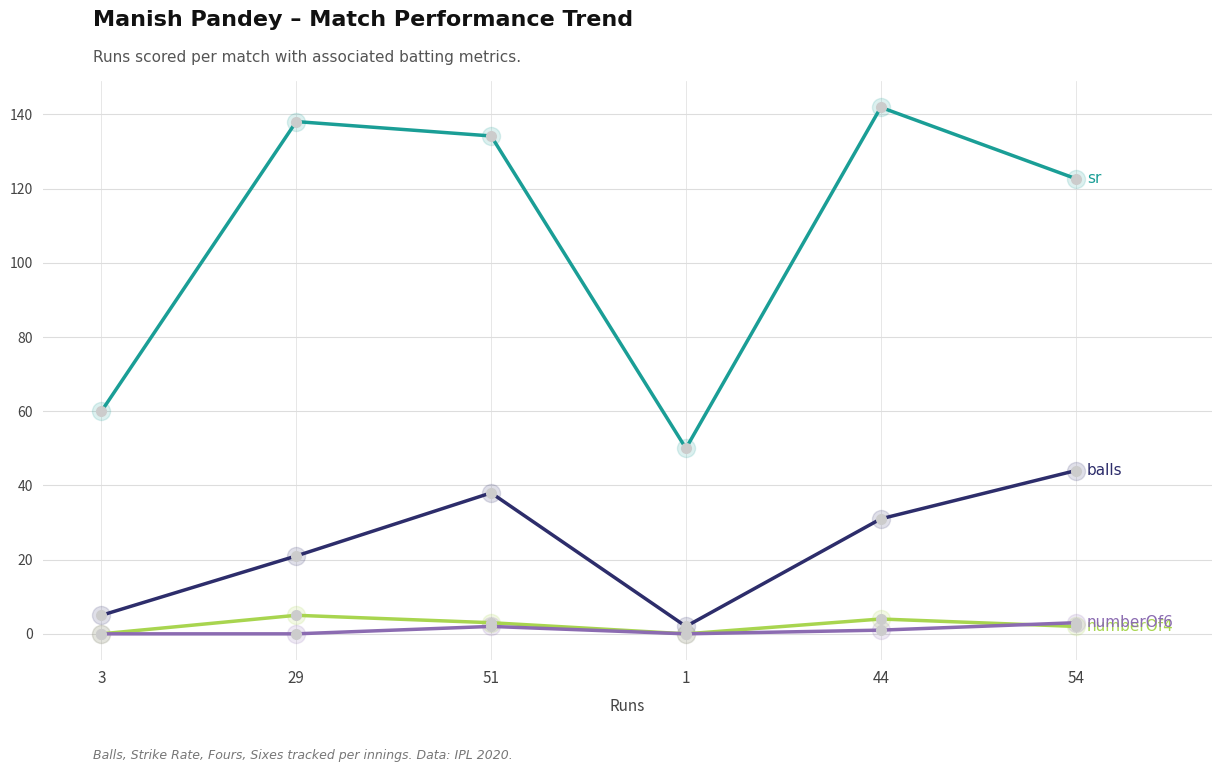

How many data points does each series have?

6